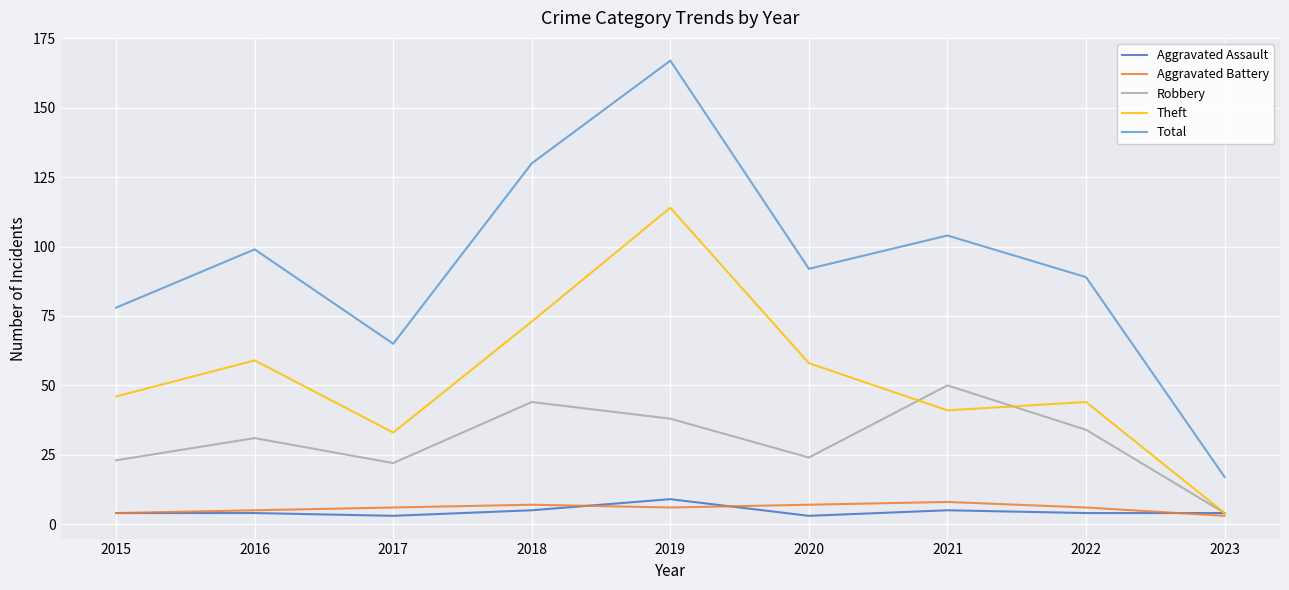

What is the difference between the maximum and minimum values in the Robbery series?

46